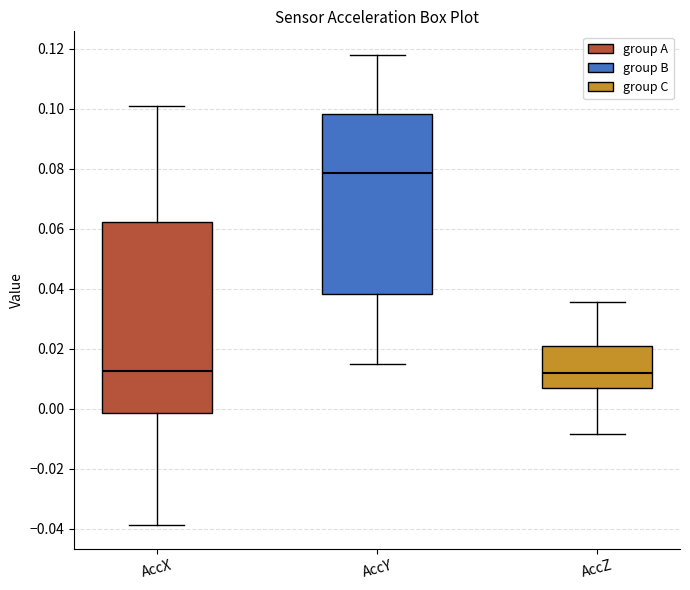

Reading left to right, read every box against the y-axis: the position of its median line, the range the box covers, and the ends of its whiskers. The values are not printed on the chart, so give them approximately, as read against the axis.

AccX: median 0.012, box -0.002 to 0.062, whiskers -0.038 to 0.100
AccY: median 0.078, box 0.038 to 0.098, whiskers 0.014 to 0.118
AccZ: median 0.012, box 0.006 to 0.020, whiskers -0.008 to 0.036